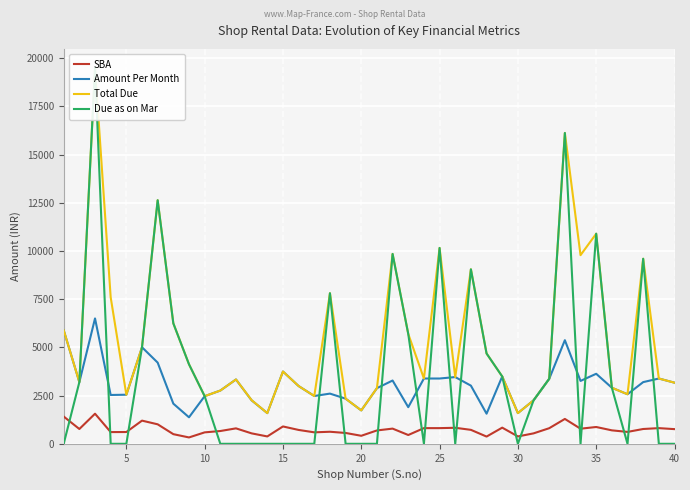

How many values in the SBA series are below 724?

20